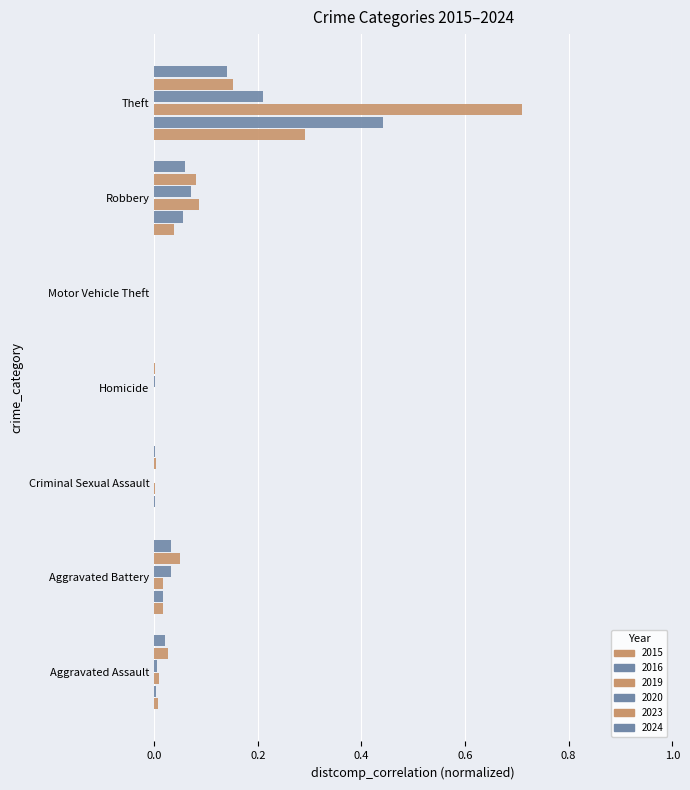

What is the total value across all series at Robbery?

0.4